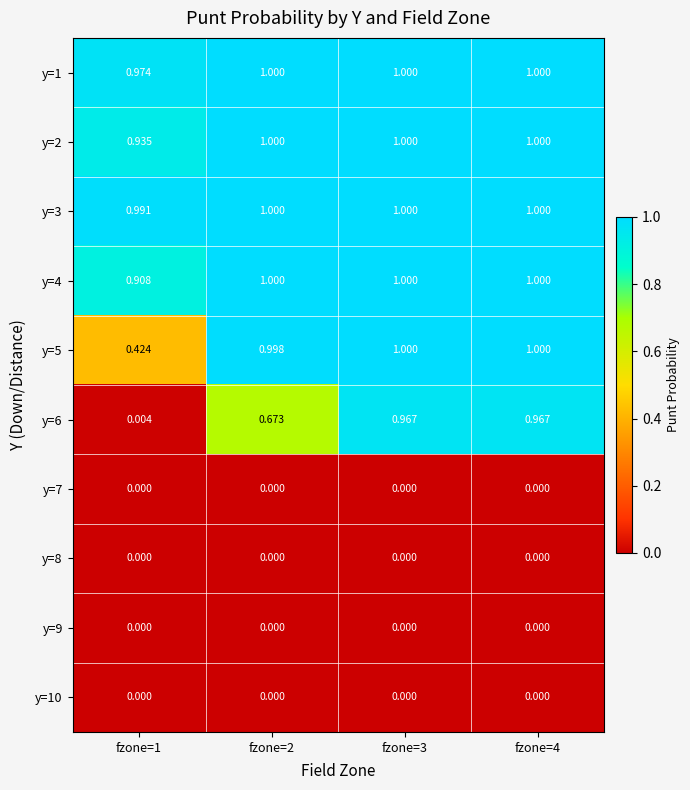

How many categories are shown in the chart?

4